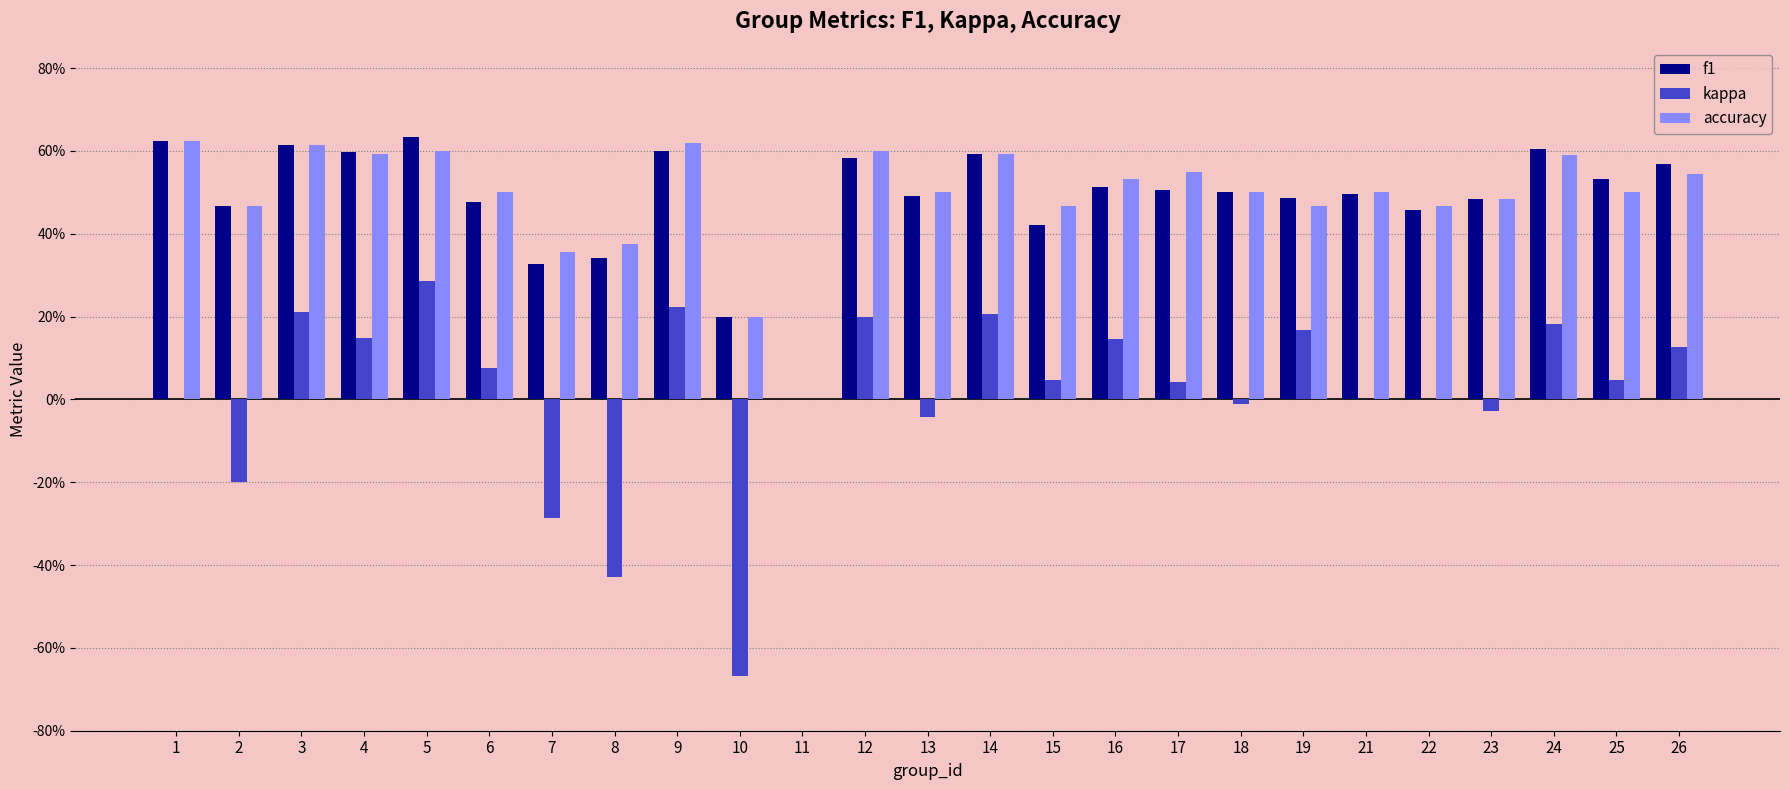

What is the value of the accuracy bar at the 14th from the left?

0.6